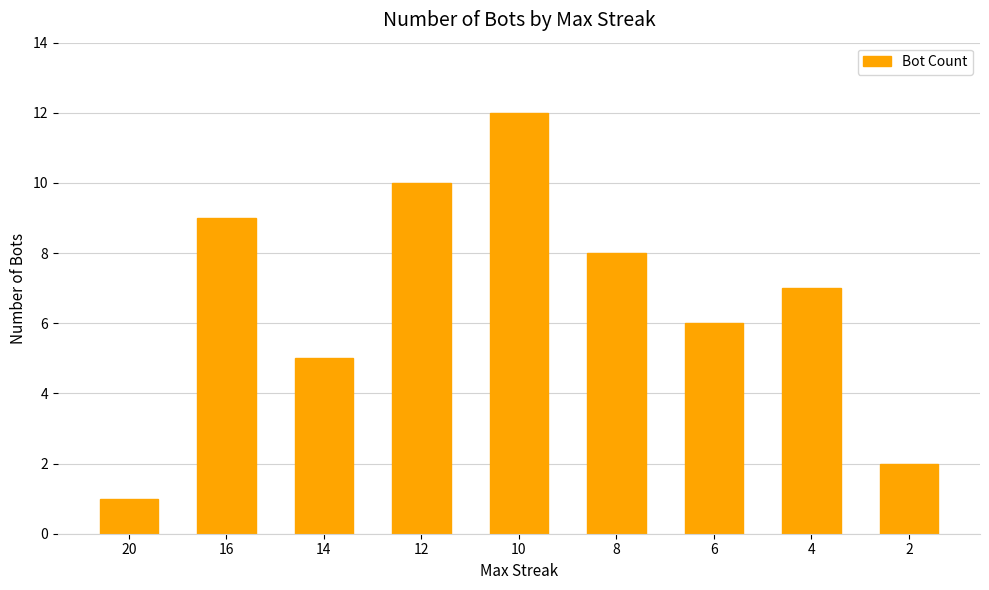

Count the number of categories in the chart.

9